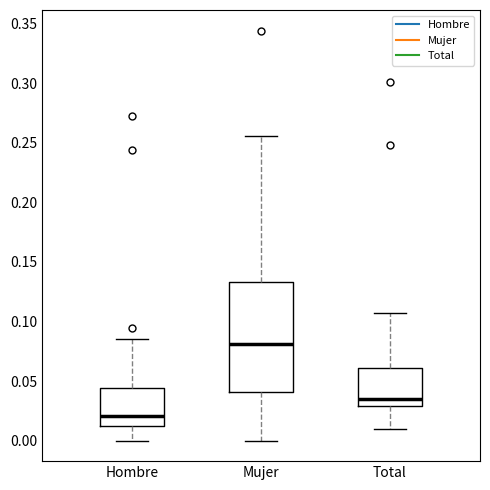

Which box has the lowest median line?

Hombre